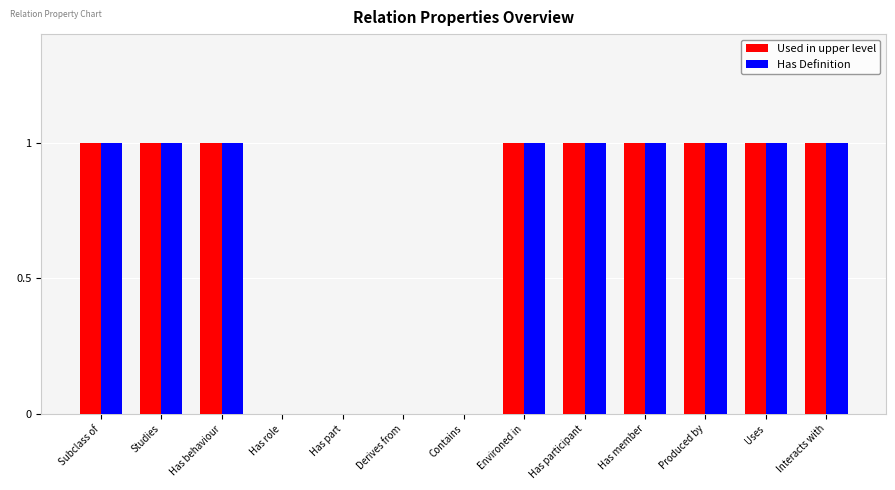

The Has Definition series shows 0 at Studies. True or false?

False